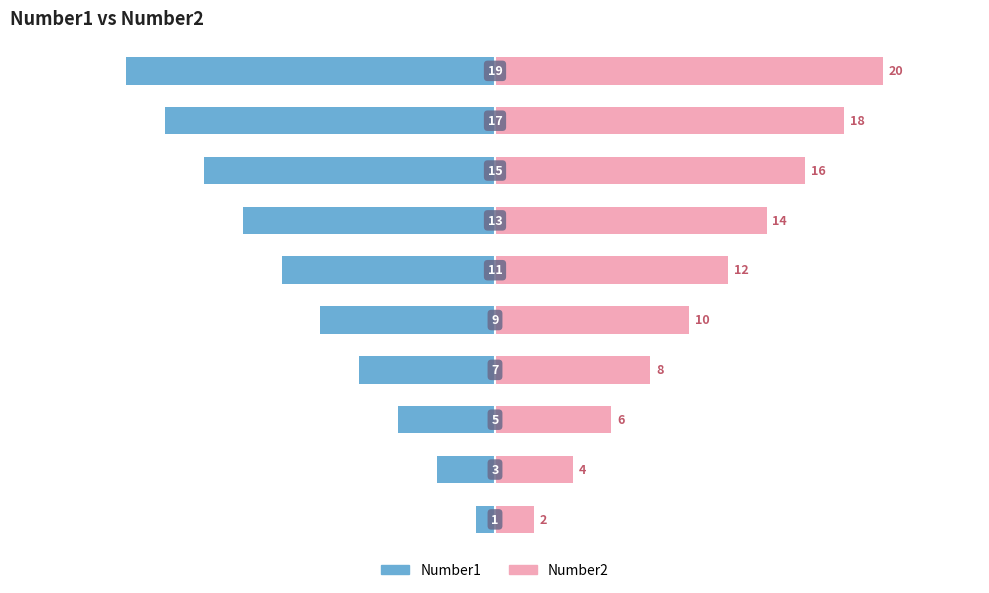

Which series has the widest spread of values?

Number1